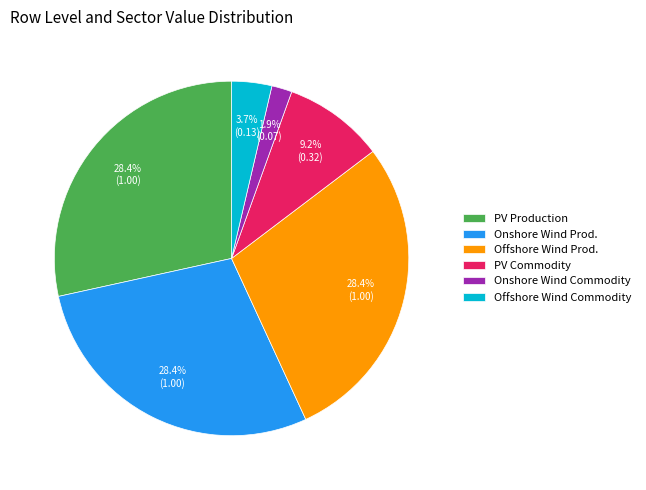

Which has a higher value, PV Production or Offshore Wind Commodity?

PV Production